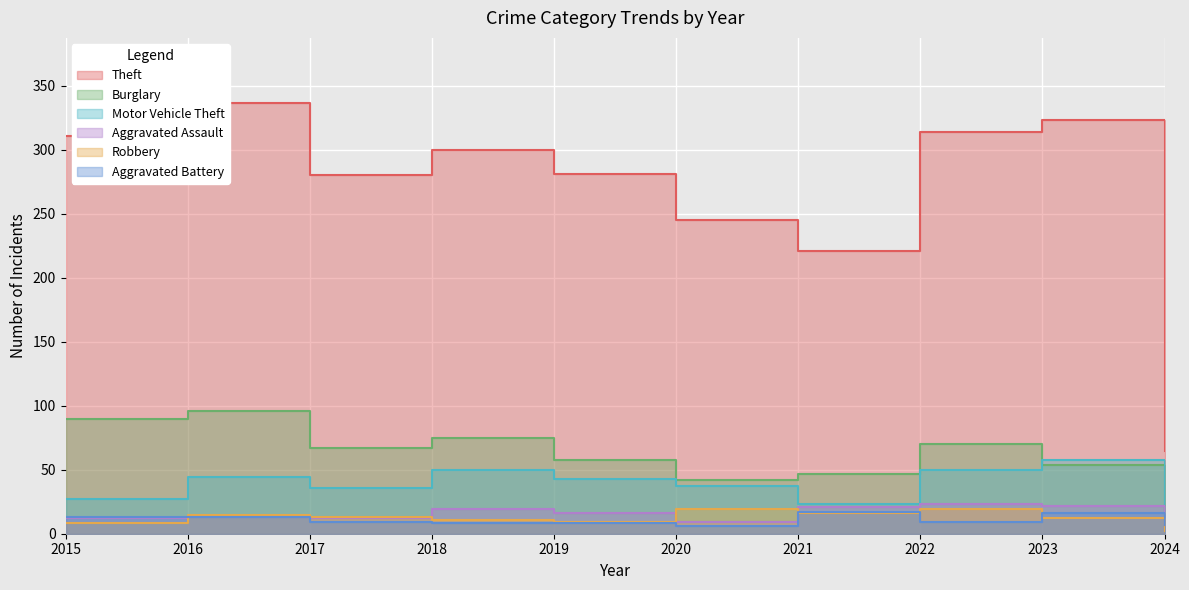

What is the value of the Motor Vehicle Theft point at the 3rd from the left?

36